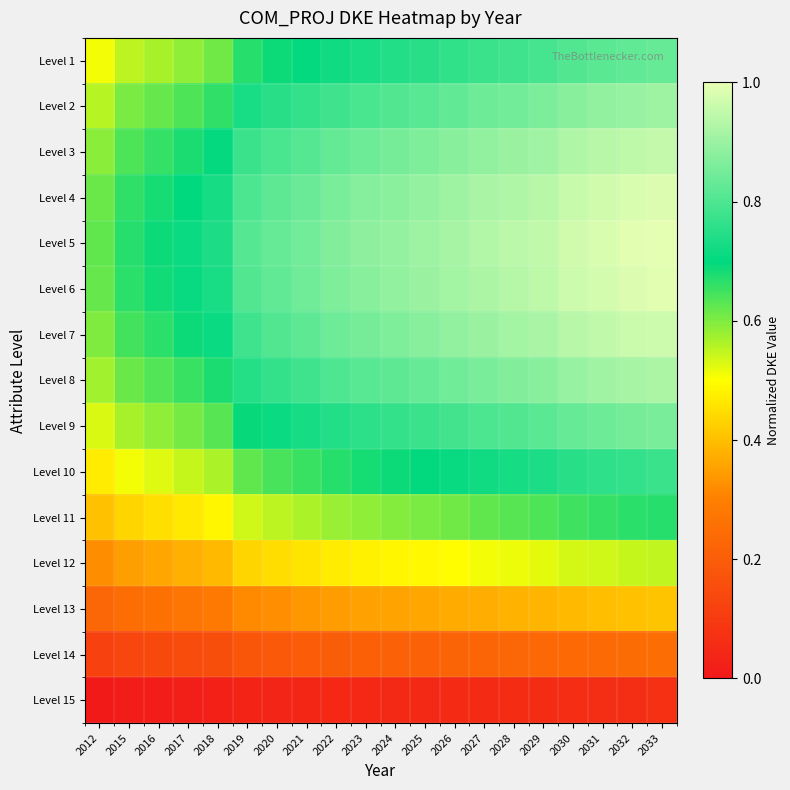

Reading left to right, what are all the values shown in this chart?

Level 1: 2012=0.5	2015=0.6	2016=0.6	2017=0.6	2018=0.6	2019=0.7	2020=0.7	2021=0.7	2022=0.7	2023=0.7	2024=0.7	2025=0.8	2026=0.8	2027=0.8	2028=0.8	2029=0.8	2030=0.8	2031=0.8	2032=0.8	2033=0.8
Level 2: 2012=0.6	2015=0.6	2016=0.6	2017=0.6	2018=0.7	2019=0.7	2020=0.8	2021=0.8	2022=0.8	2023=0.8	2024=0.8	2025=0.8	2026=0.8	2027=0.8	2028=0.9	2029=0.9	2030=0.9	2031=0.9	2032=0.9	2033=0.9
Level 3: 2012=0.6	2015=0.6	2016=0.7	2017=0.7	2018=0.7	2019=0.8	2020=0.8	2021=0.8	2022=0.8	2023=0.8	2024=0.9	2025=0.9	2026=0.9	2027=0.9	2028=0.9	2029=0.9	2030=0.9	2031=0.9	2032=0.9	2033=1.0
Level 4: 2012=0.6	2015=0.7	2016=0.7	2017=0.7	2018=0.7	2019=0.8	2020=0.8	2021=0.8	2022=0.9	2023=0.9	2024=0.9	2025=0.9	2026=0.9	2027=0.9	2028=0.9	2029=0.9	2030=1.0	2031=1.0	2032=1.0	2033=1.0
Level 5: 2012=0.6	2015=0.7	2016=0.7	2017=0.7	2018=0.7	2019=0.8	2020=0.8	2021=0.9	2022=0.9	2023=0.9	2024=0.9	2025=0.9	2026=0.9	2027=0.9	2028=0.9	2029=1.0	2030=1.0	2031=1.0	2032=1.0	2033=1.0
Level 6: 2012=0.6	2015=0.7	2016=0.7	2017=0.7	2018=0.7	2019=0.8	2020=0.8	2021=0.8	2022=0.9	2023=0.9	2024=0.9	2025=0.9	2026=0.9	2027=0.9	2028=0.9	2029=0.9	2030=1.0	2031=1.0	2032=1.0	2033=1.0
Level 7: 2012=0.6	2015=0.6	2016=0.7	2017=0.7	2018=0.7	2019=0.8	2020=0.8	2021=0.8	2022=0.8	2023=0.9	2024=0.9	2025=0.9	2026=0.9	2027=0.9	2028=0.9	2029=0.9	2030=0.9	2031=1.0	2032=1.0	2033=1.0
Level 8: 2012=0.6	2015=0.6	2016=0.6	2017=0.7	2018=0.7	2019=0.7	2020=0.8	2021=0.8	2022=0.8	2023=0.8	2024=0.8	2025=0.8	2026=0.8	2027=0.9	2028=0.9	2029=0.9	2030=0.9	2031=0.9	2032=0.9	2033=0.9
Level 9: 2012=0.5	2015=0.6	2016=0.6	2017=0.6	2018=0.6	2019=0.7	2020=0.7	2021=0.7	2022=0.7	2023=0.8	2024=0.8	2025=0.8	2026=0.8	2027=0.8	2028=0.8	2029=0.8	2030=0.8	2031=0.8	2032=0.9	2033=0.9
Level 10: 2012=0.5	2015=0.5	2016=0.5	2017=0.5	2018=0.6	2019=0.6	2020=0.6	2021=0.7	2022=0.7	2023=0.7	2024=0.7	2025=0.7	2026=0.7	2027=0.7	2028=0.7	2029=0.7	2030=0.8	2031=0.8	2032=0.8	2033=0.8
Level 11: 2012=0.4	2015=0.4	2016=0.5	2017=0.5	2018=0.5	2019=0.5	2020=0.6	2021=0.6	2022=0.6	2023=0.6	2024=0.6	2025=0.6	2026=0.6	2027=0.6	2028=0.6	2029=0.6	2030=0.7	2031=0.7	2032=0.7	2033=0.7
Level 12: 2012=0.3	2015=0.4	2016=0.4	2017=0.4	2018=0.4	2019=0.4	2020=0.4	2021=0.5	2022=0.5	2023=0.5	2024=0.5	2025=0.5	2026=0.5	2027=0.5	2028=0.5	2029=0.5	2030=0.5	2031=0.5	2032=0.5	2033=0.5
Level 13: 2012=0.2	2015=0.3	2016=0.3	2017=0.3	2018=0.3	2019=0.3	2020=0.3	2021=0.3	2022=0.3	2023=0.4	2024=0.4	2025=0.4	2026=0.4	2027=0.4	2028=0.4	2029=0.4	2030=0.4	2031=0.4	2032=0.4	2033=0.4
Level 14: 2012=0.1	2015=0.1	2016=0.1	2017=0.2	2018=0.2	2019=0.2	2020=0.2	2021=0.2	2022=0.2	2023=0.2	2024=0.2	2025=0.2	2026=0.2	2027=0.2	2028=0.2	2029=0.2	2030=0.2	2031=0.2	2032=0.2	2033=0.2
Level 15: 2012=0.0	2015=0.0	2016=0.0	2017=0.0	2018=0.0	2019=0.0	2020=0.0	2021=0.0	2022=0.0	2023=0.0	2024=0.0	2025=0.0	2026=0.1	2027=0.1	2028=0.1	2029=0.1	2030=0.1	2031=0.1	2032=0.1	2033=0.1